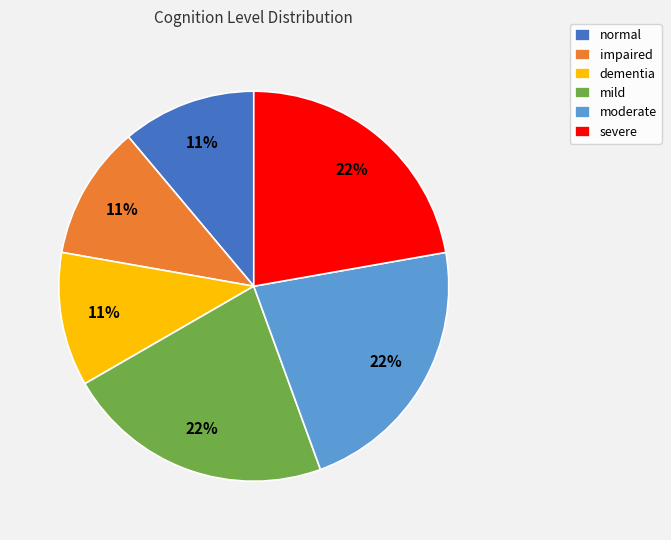

To the nearest percent, what portion does moderate represent?

22%